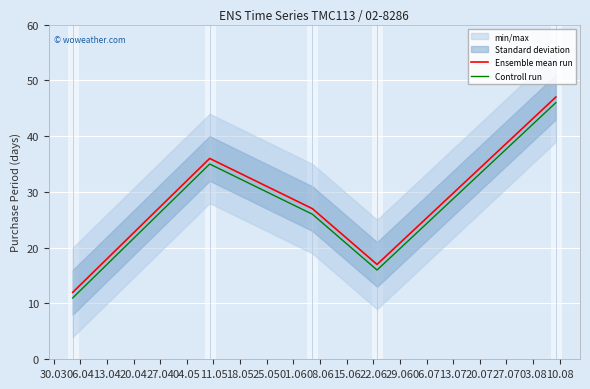

Which series has the widest spread of values?

Ensemble mean run